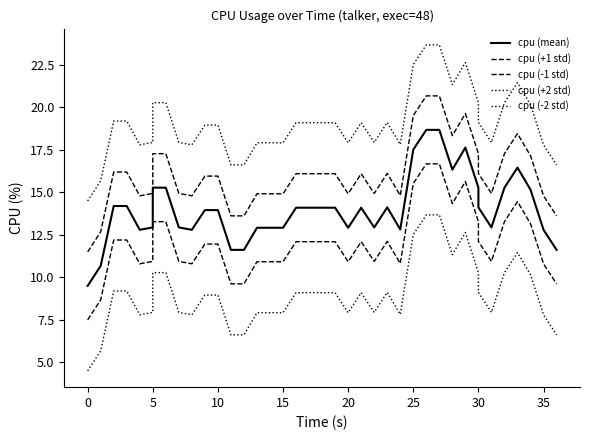

At which label is cpu (-2 std) closest to 9?

10